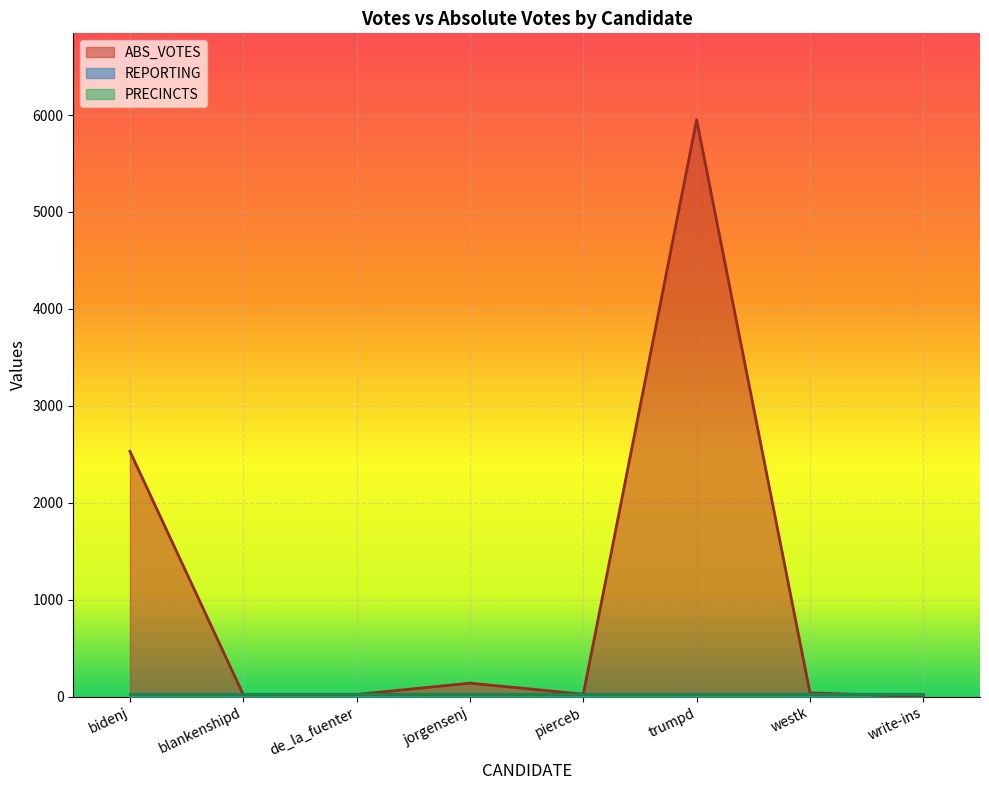

True or false: REPORTING and PRECINCTS cross at least once.

False